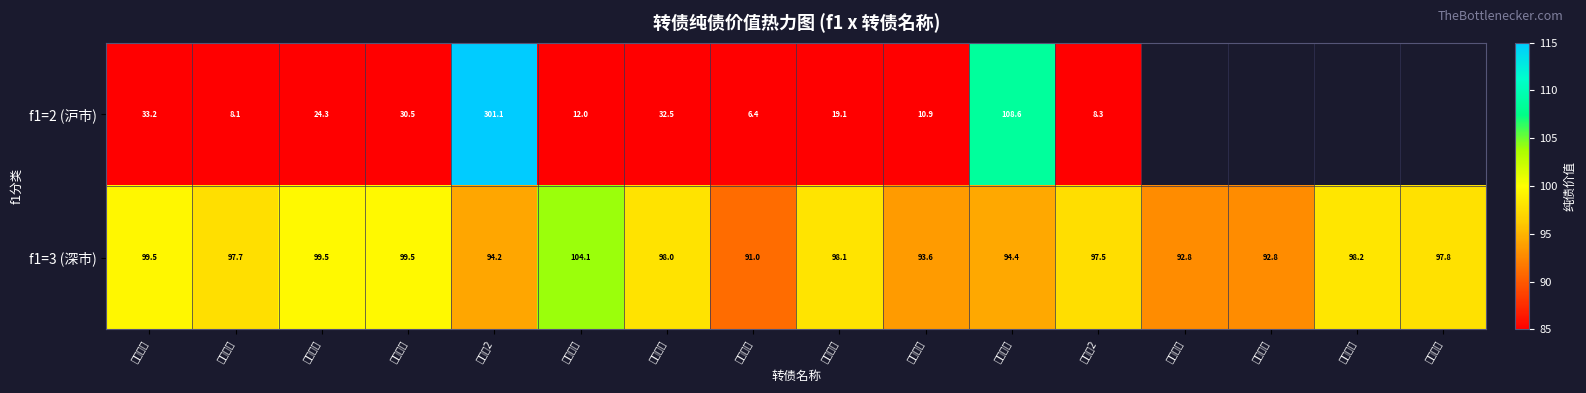

How many data points does each series have?

16